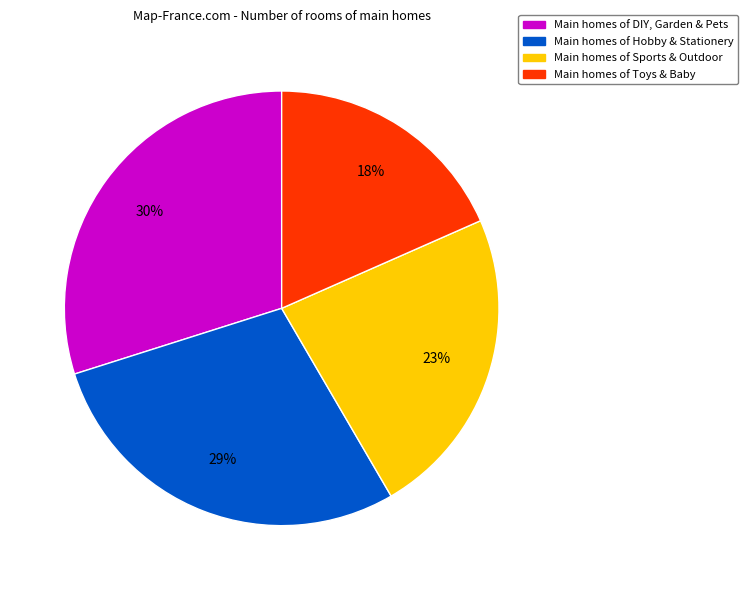

How many segments does this pie chart have?

4